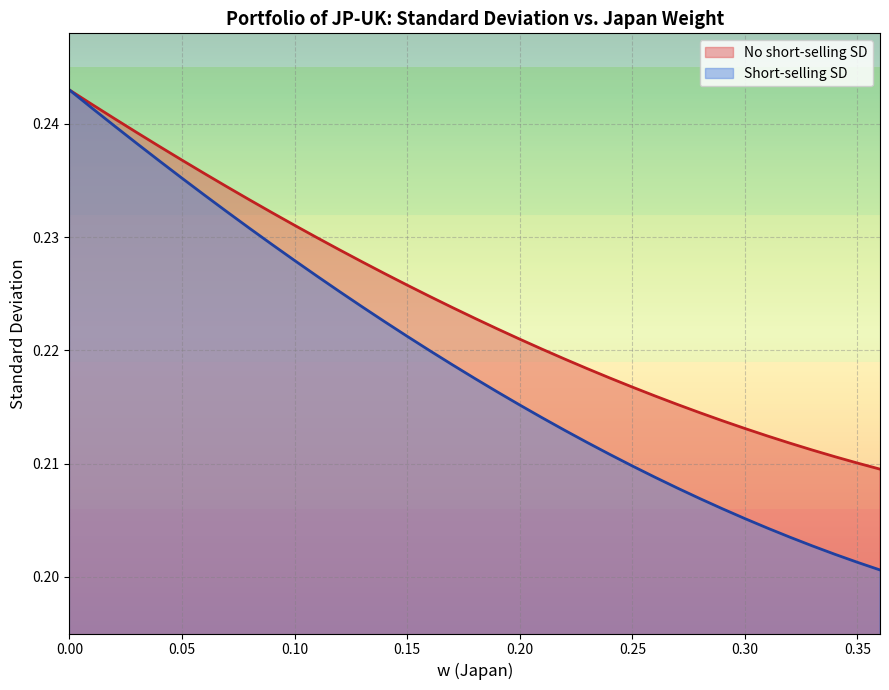

The No short-selling SD series shows 0.2 at 0.21. True or false?

True